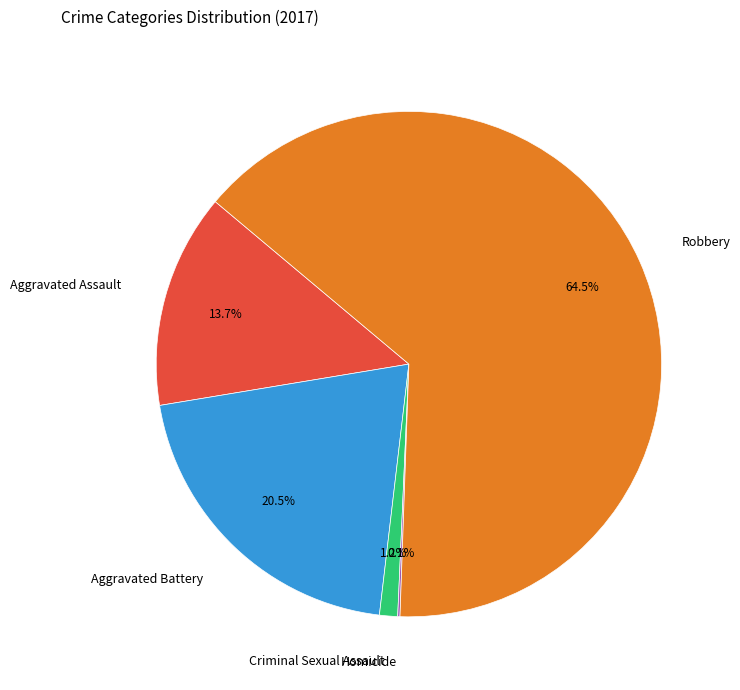

What is the ratio of the value at Robbery to the value at Aggravated Assault?

4.7